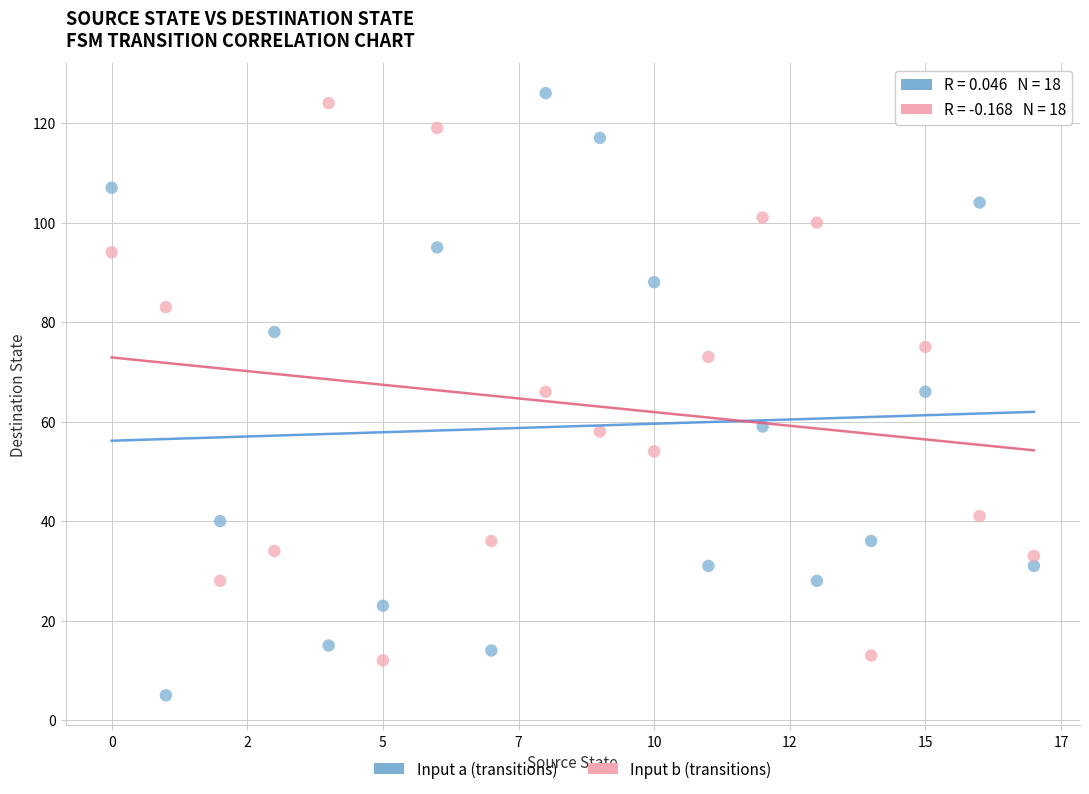

Which series contains the lowest Y value?

Input a (transitions)